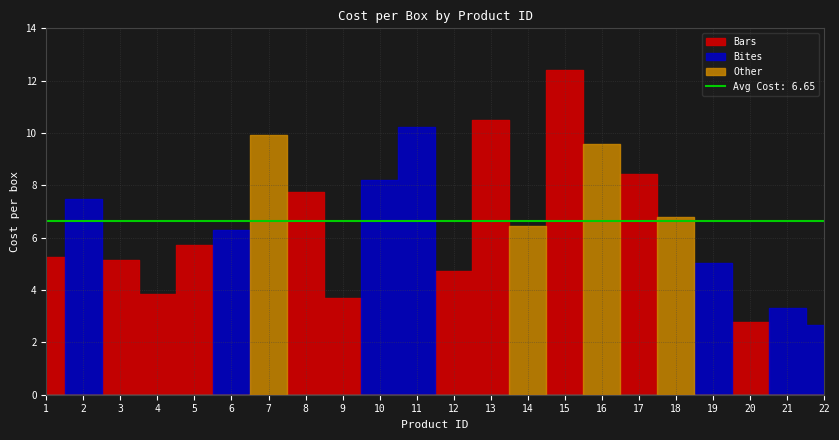

What is the sum of all Bars values?

70.2